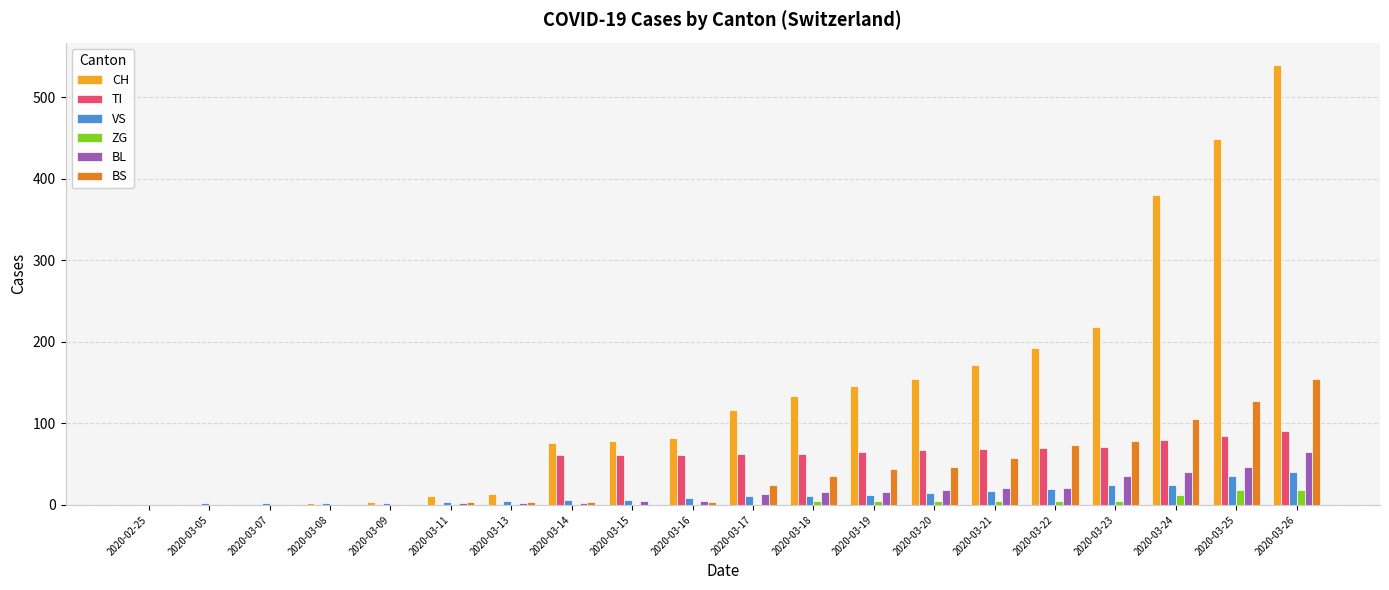

Which category has the highest value in the TI series?

2020-03-26